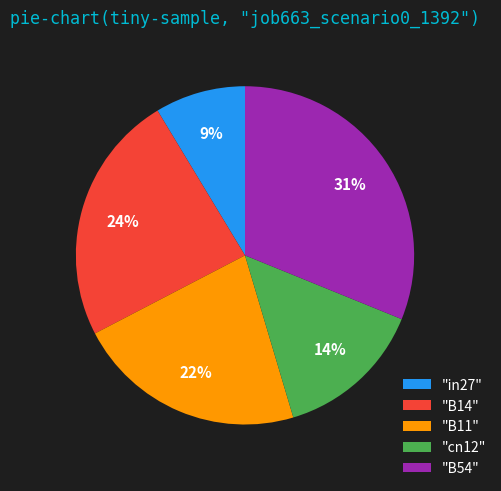

True or false: "B11" accounts for 34% of the total.

False